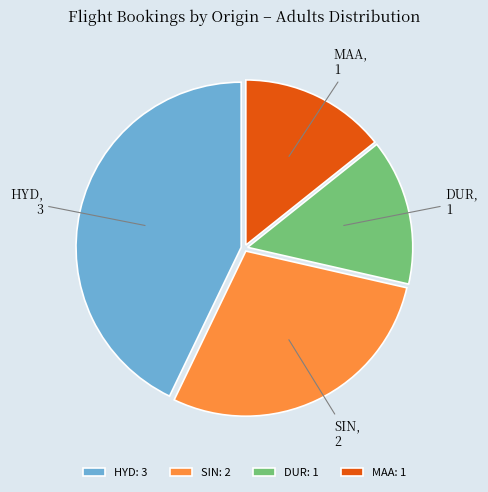

Which has a higher value, HYD or SIN?

HYD